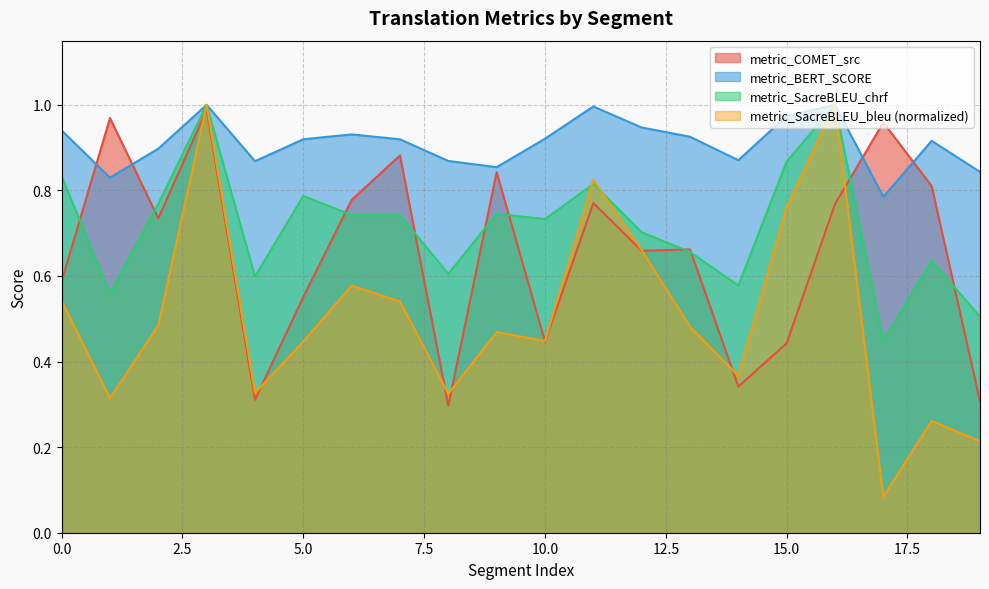

Between which two adjacent categories do metric_SacreBLEU_chrf and metric_SacreBLEU_bleu first intersect?

10 and 11